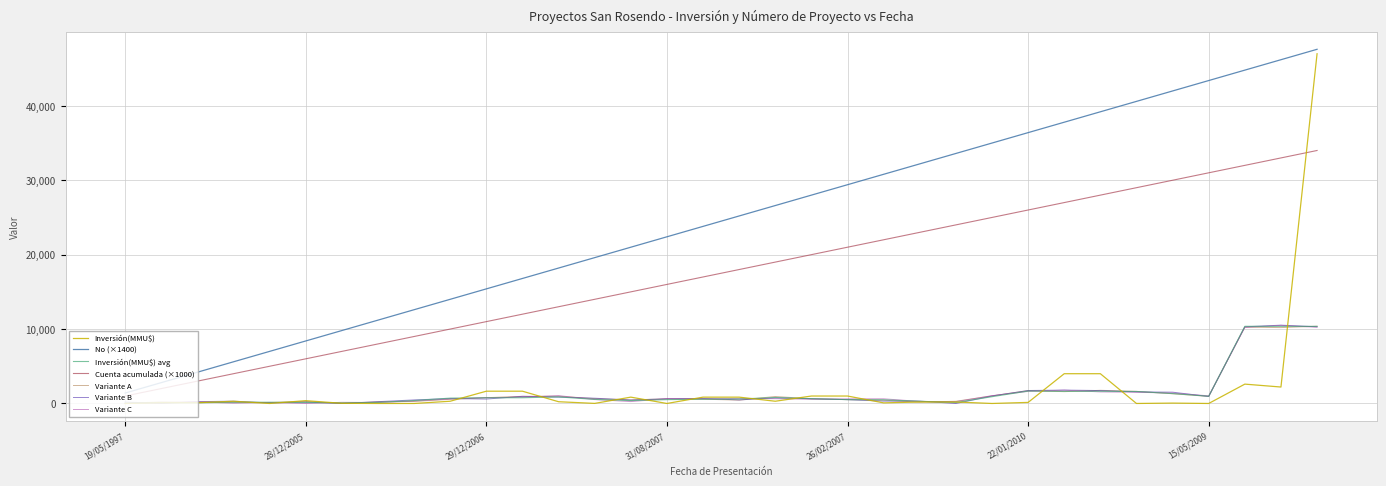

Which series has the largest total across all categories?

No (×1400)